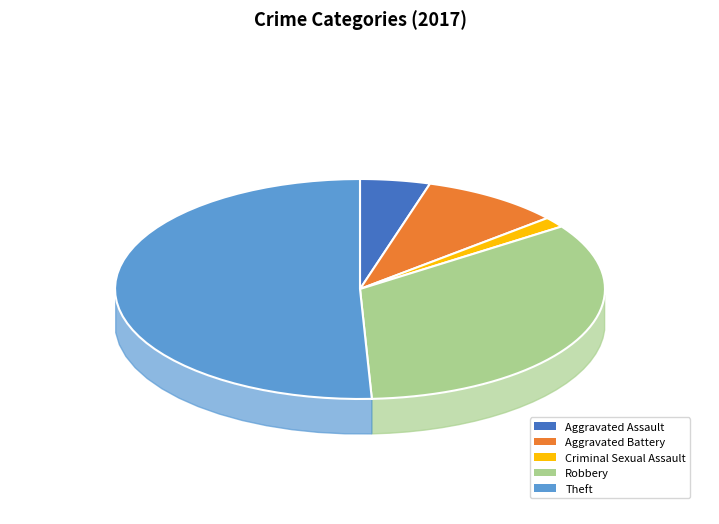

To the nearest percent, what is the difference between the largest and smallest slice percentages?

49%